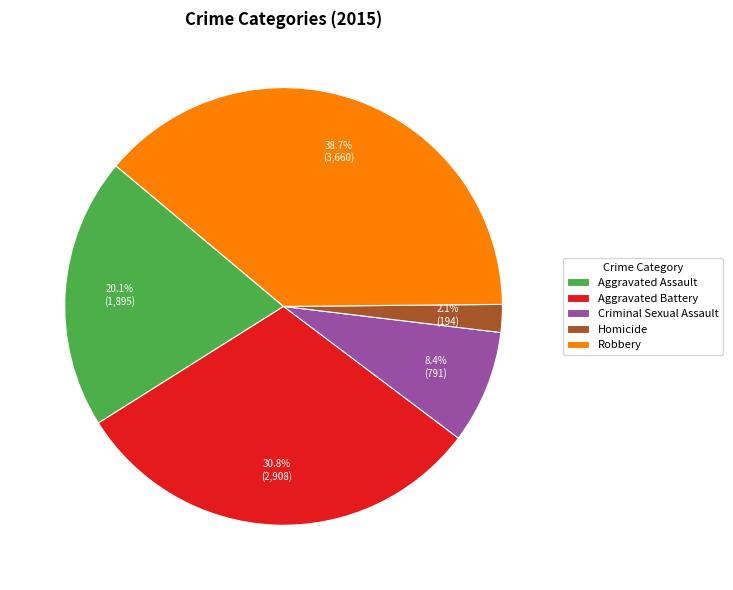

Does Aggravated Assault account for over 50% of the chart?

No